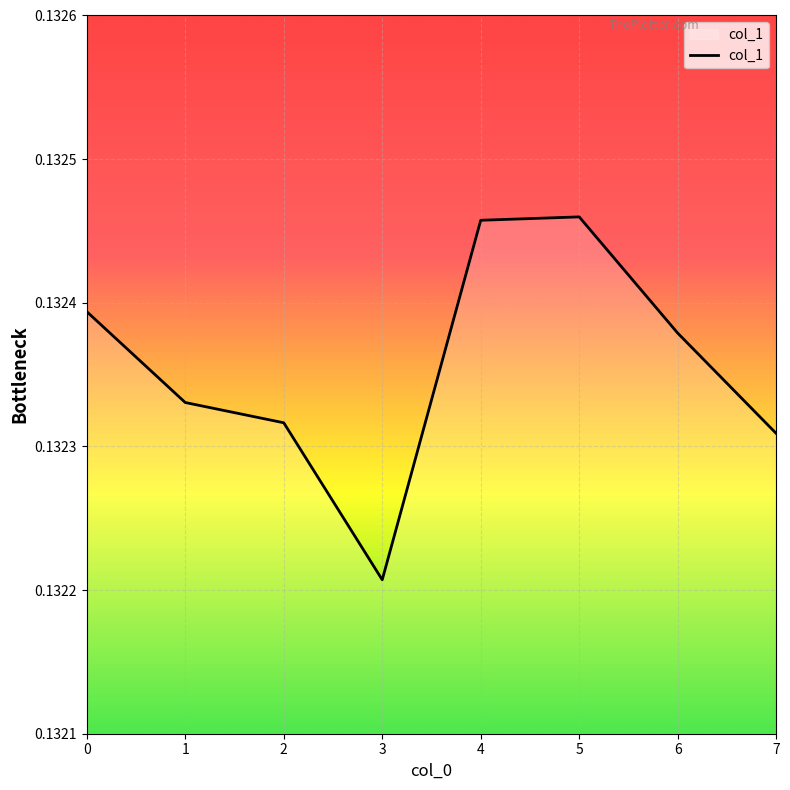

How many interior local peaks (higher than both neighbors) does the data have?

1